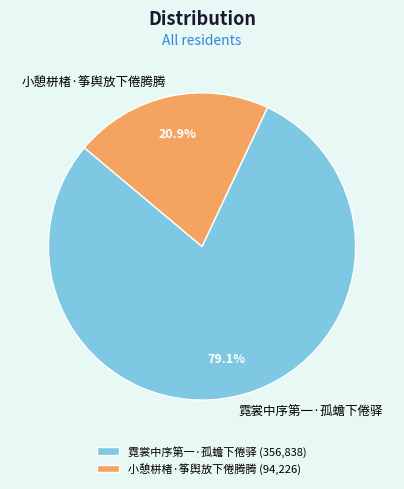

Which has a higher value, 霓裳中序第一·孤蟾下倦驿 or 小憩栟楮·筝舆放下倦腾腾?

霓裳中序第一·孤蟾下倦驿